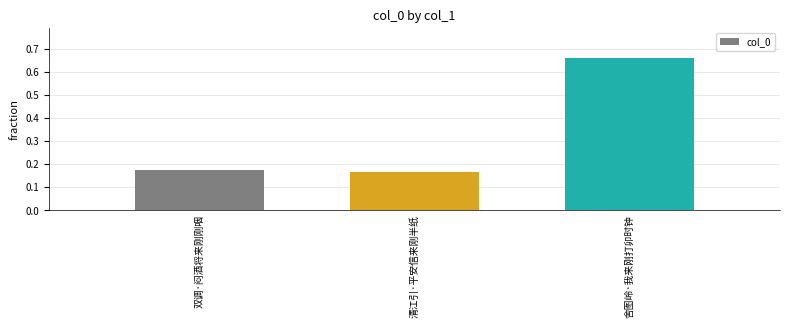

What position from the left is 双调·闷酒将来刚刚咽?

1